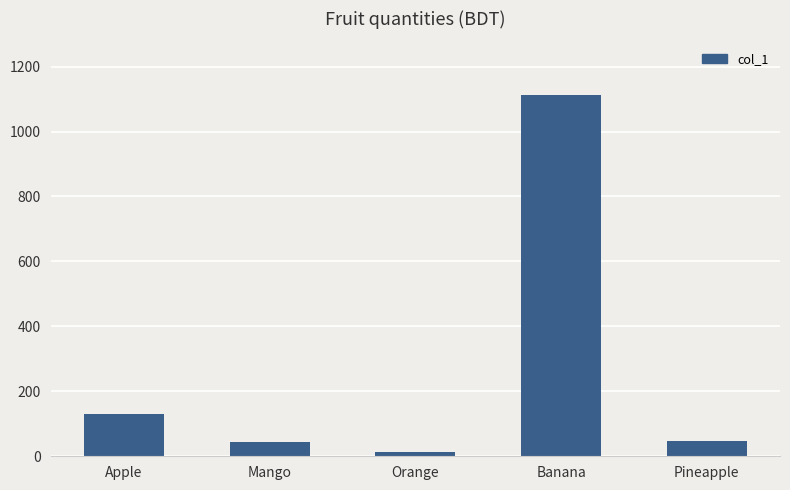

Count the number of data series in this chart.

1